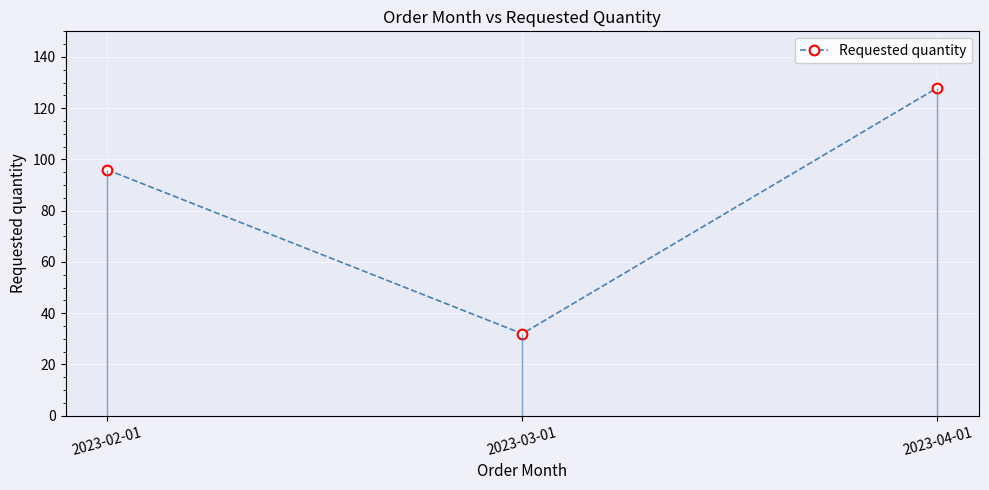

List the labels in order of value, smallest first.

2023-03-01, 2023-02-01, 2023-04-01